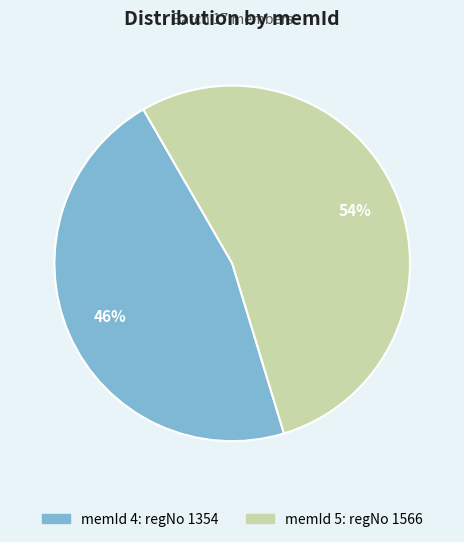

Is there any slice that represents more than half of the pie?

Yes